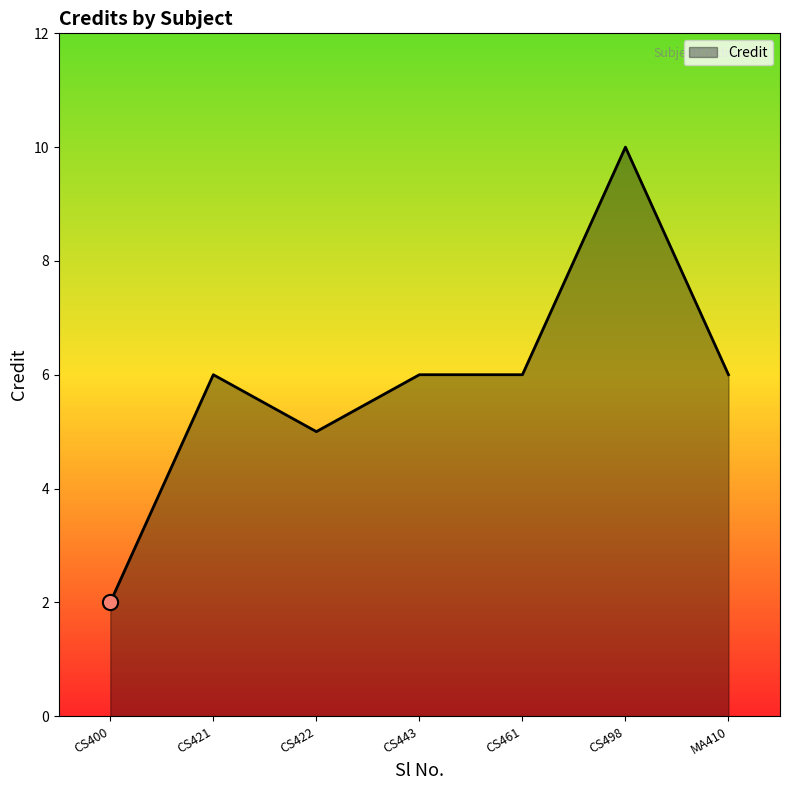

Which has a higher value, MA410 or CS422?

MA410